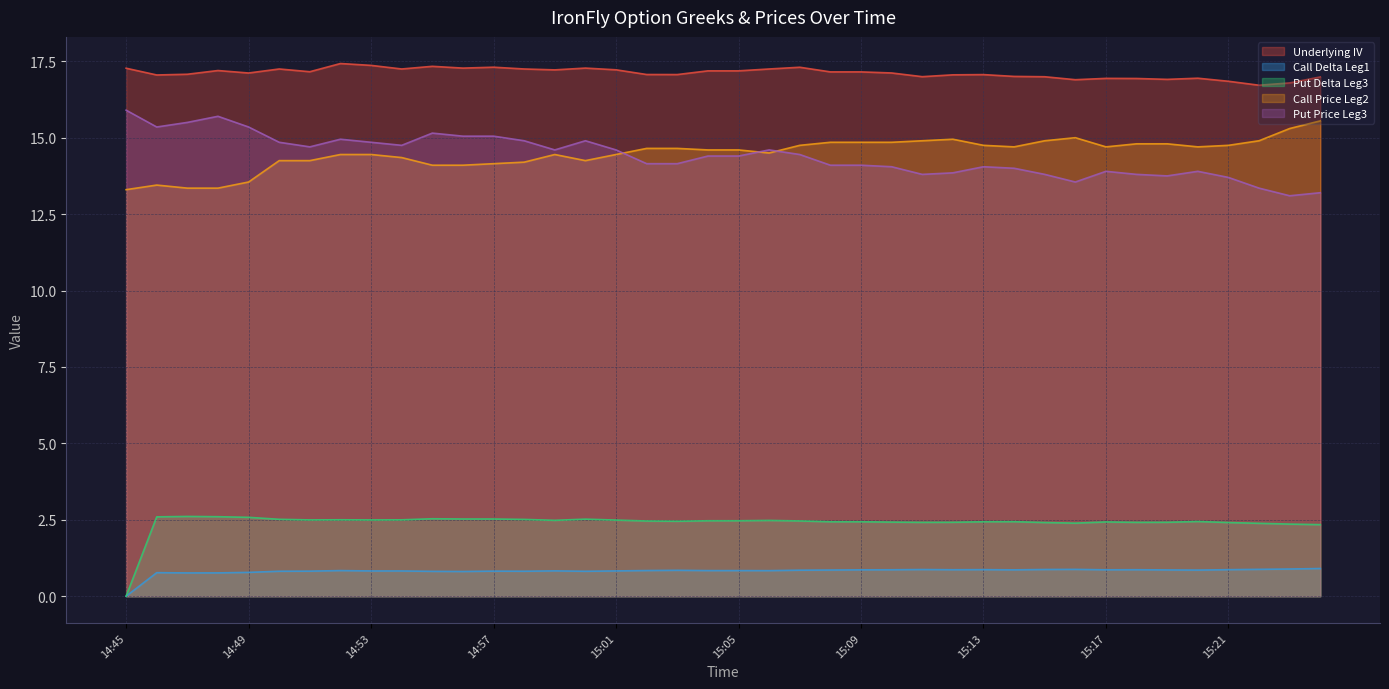

The Put Delta Leg3 series shows 2.5 at 15:01. True or false?

True